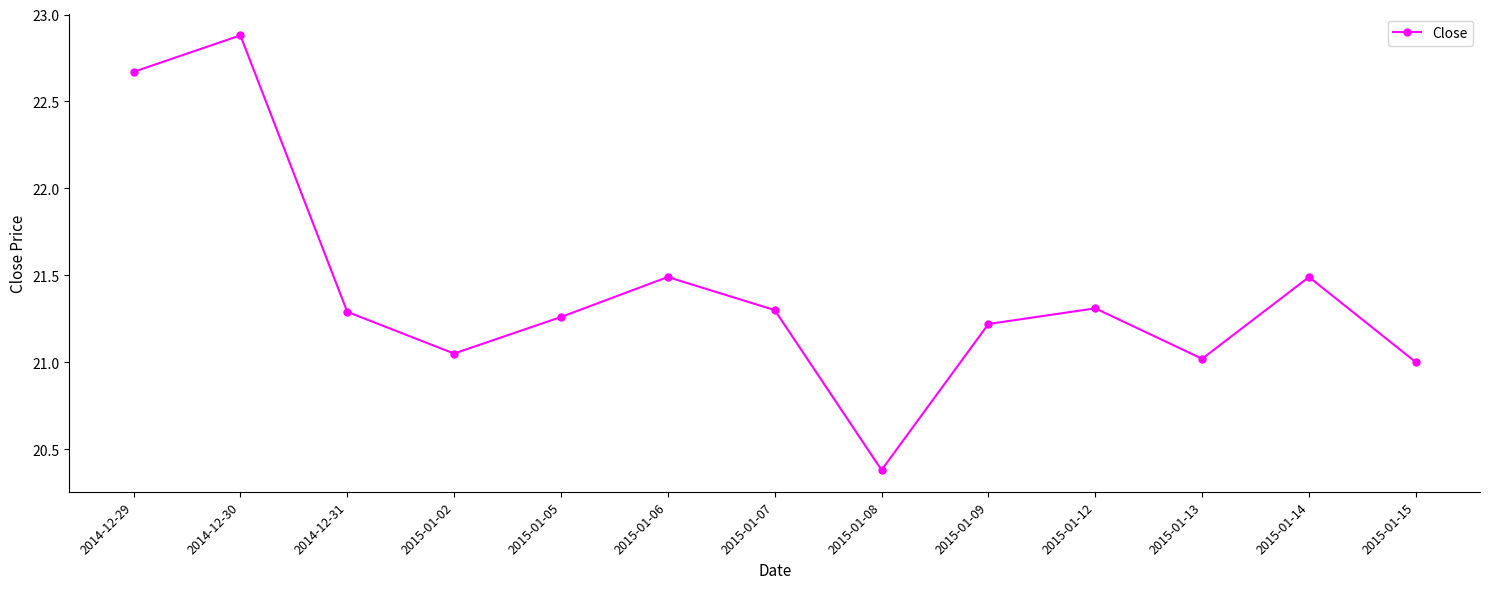

What is the change in value from 2014-12-31 to 2015-01-13?

-0.3